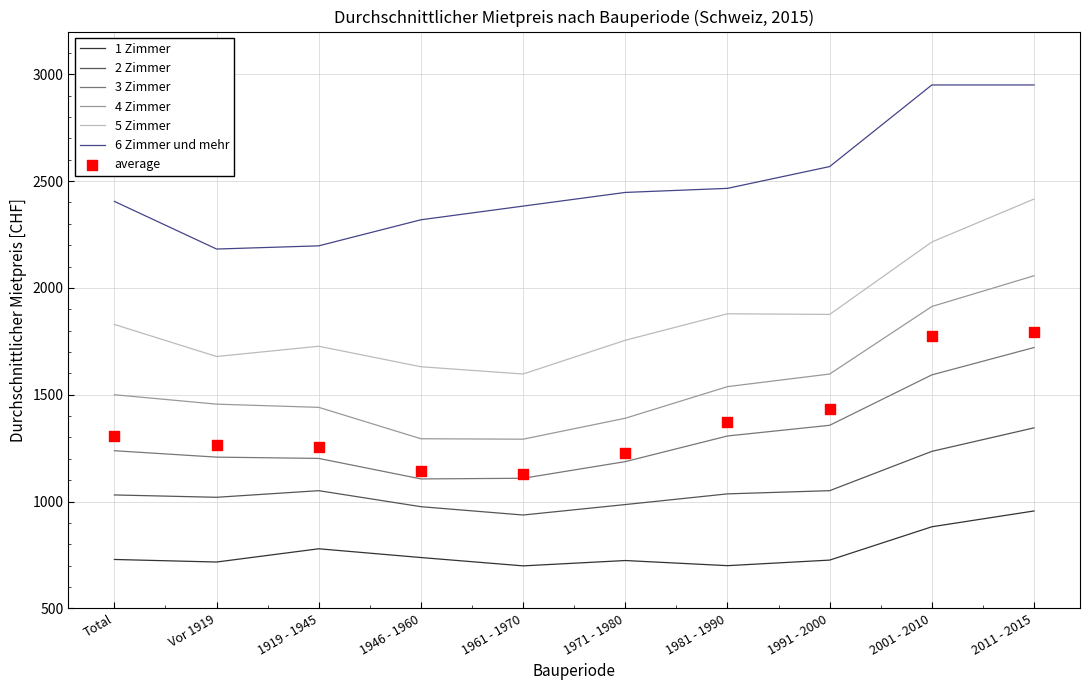

Which series contains the lowest Y value?

1 Zimmer